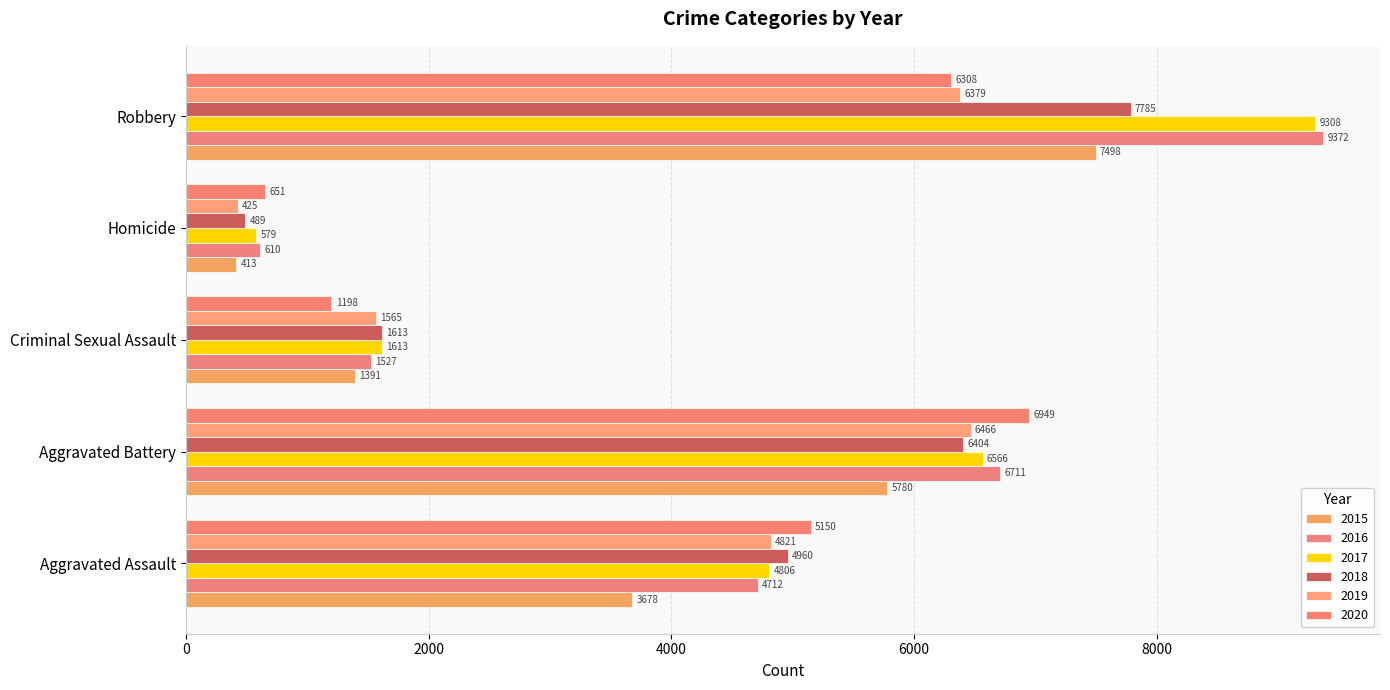

What is the spread (max minus min) of values at Robbery?

3064